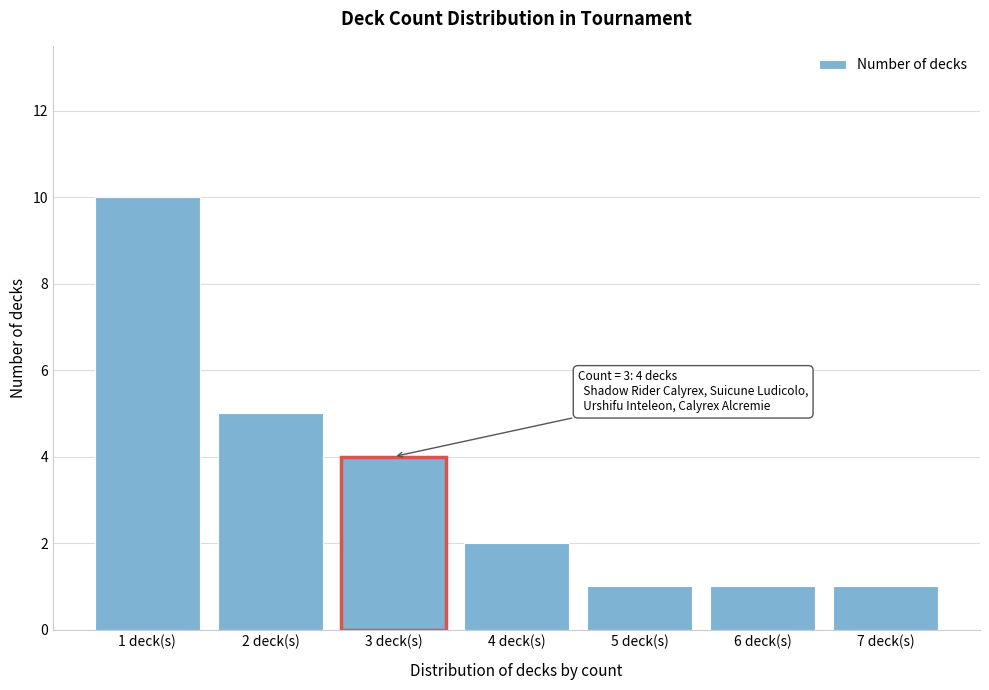

Which range on the x-axis has the tallest bar?

0.5 to 1.5